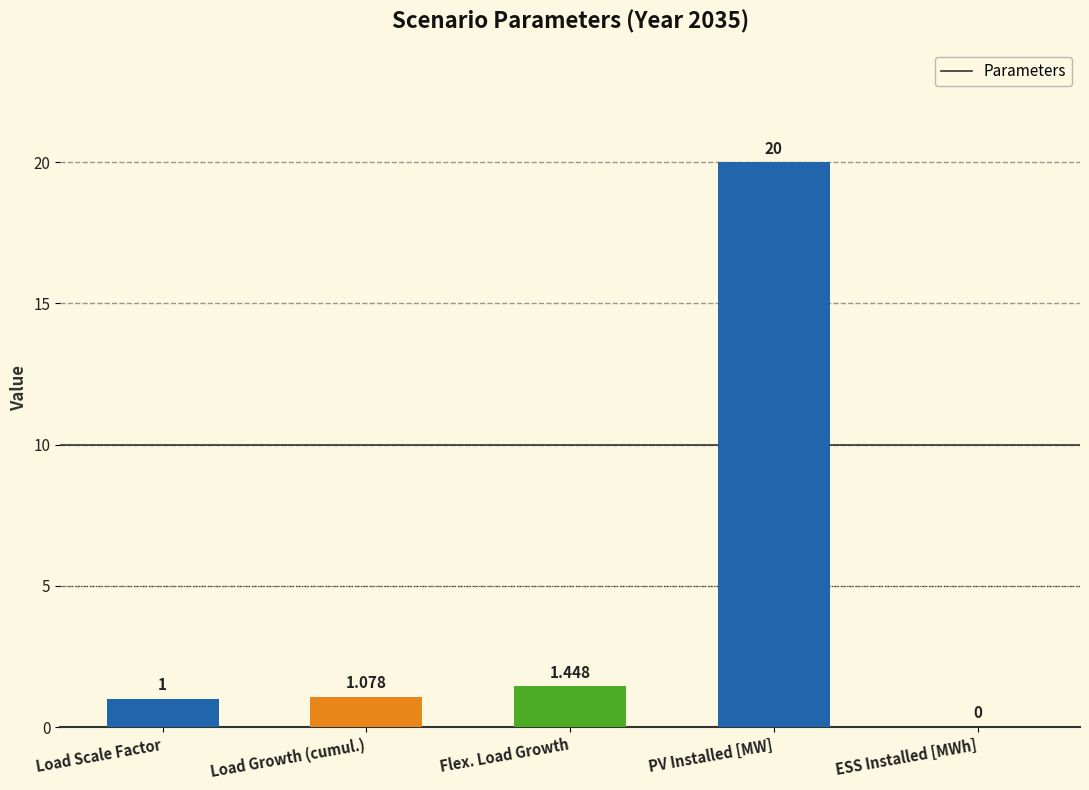

True or false: the data shows 1.0 at Load Scale Factor.

True